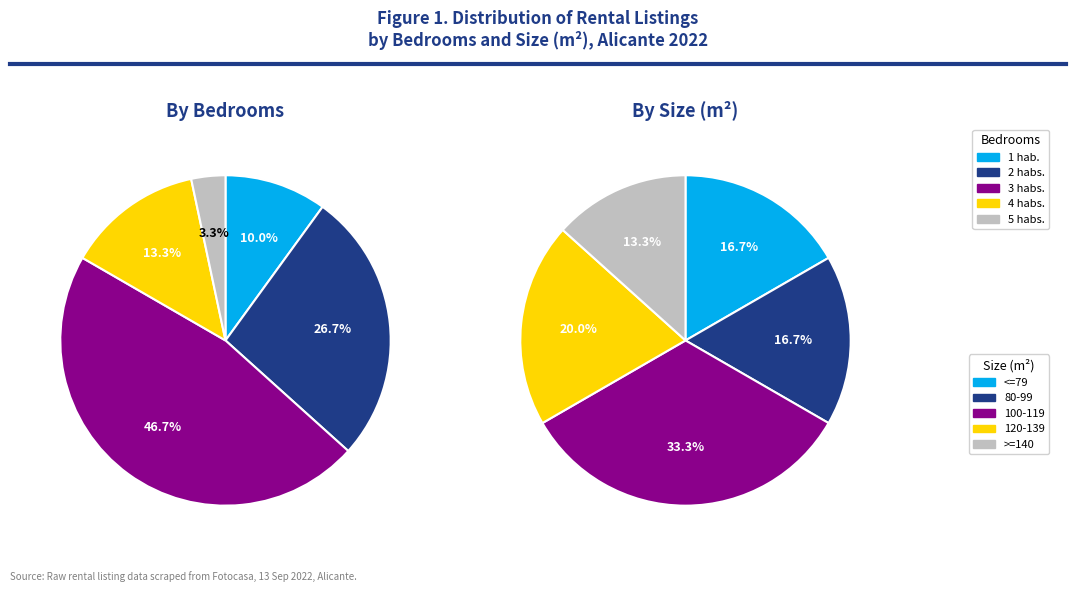

Does any single category account for the majority?

No